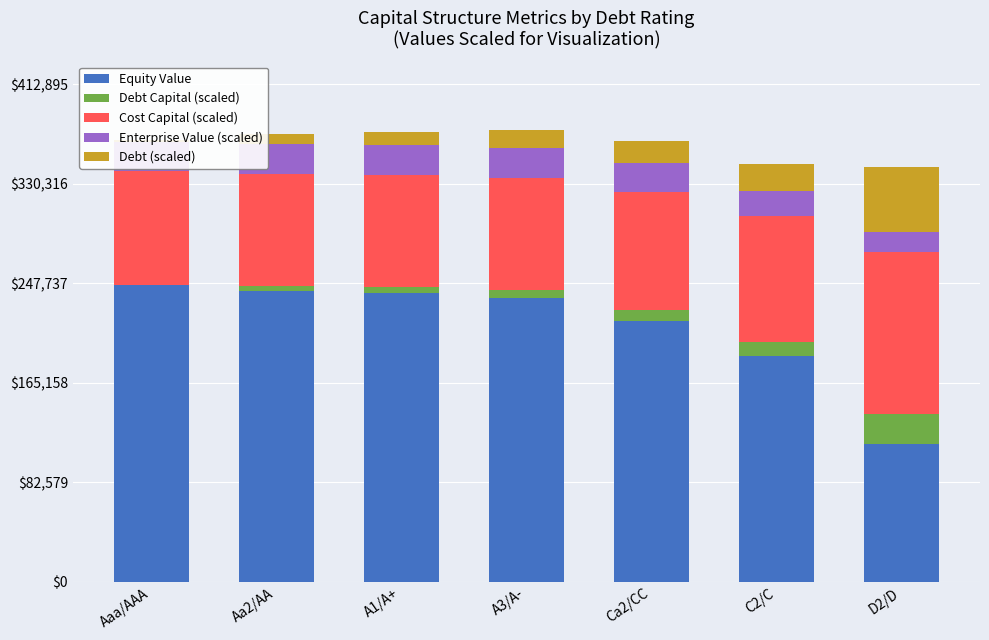

Rank the categories by Cost Capital (scaled) value from highest to lowest.

D2/D, C2/C, Ca2/CC, Aaa/AAA, Aa2/AA, A1/A+, A3/A-